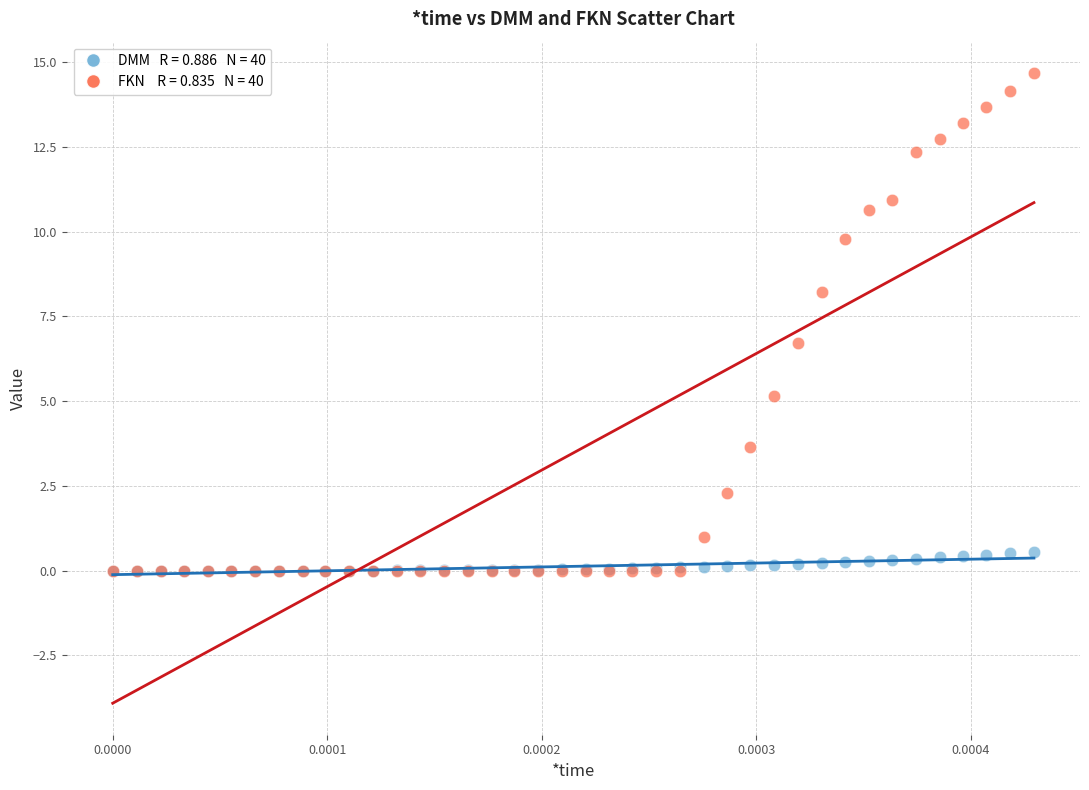

Across all series, what Y value is closest to 7?

6.7